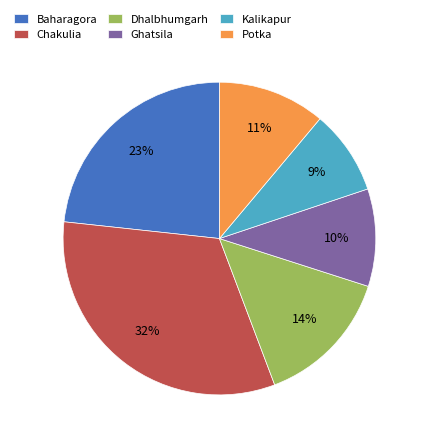

What percentage is the Baharagora slice, to the nearest percent?

23%